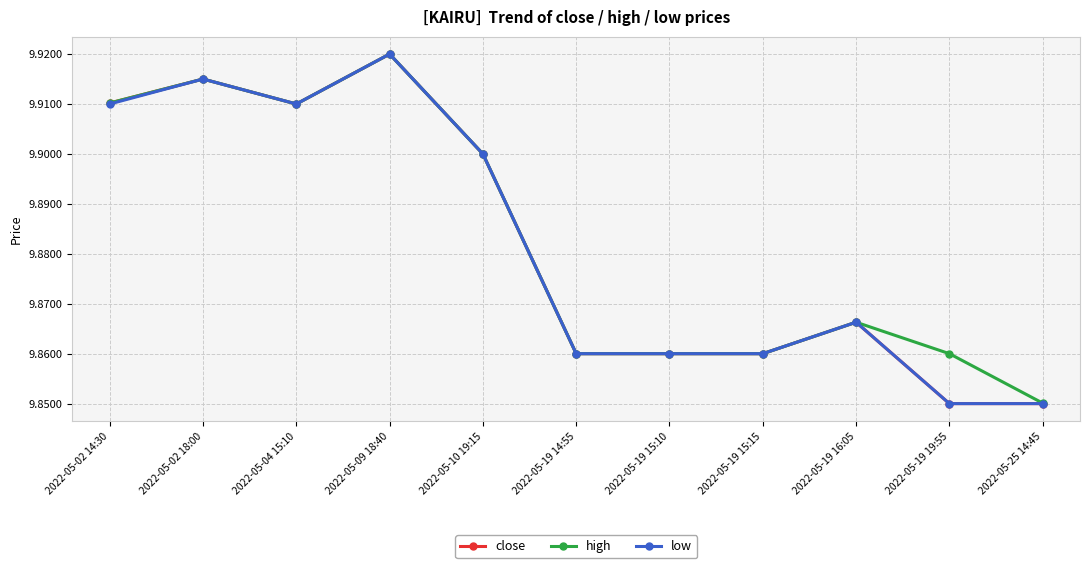

What is the sum of all low values?

108.7